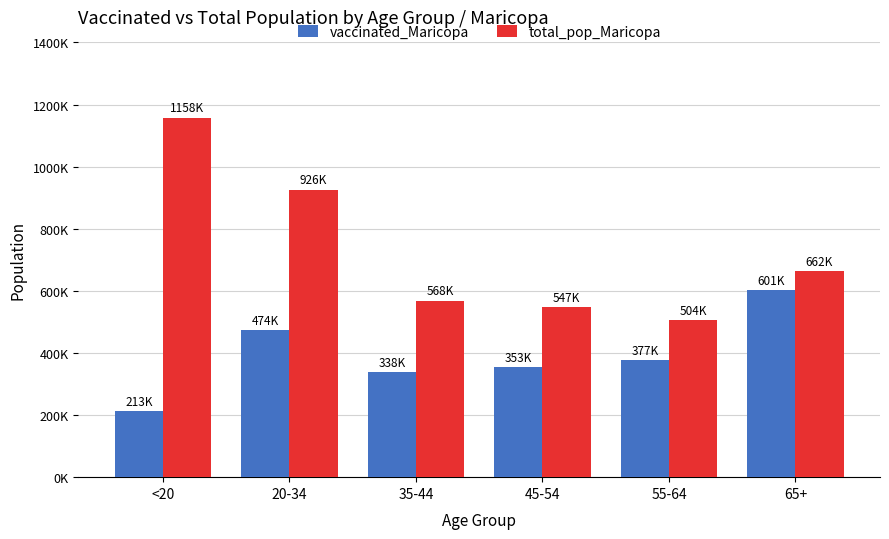

What is the total value across all series at 45-54?

900845